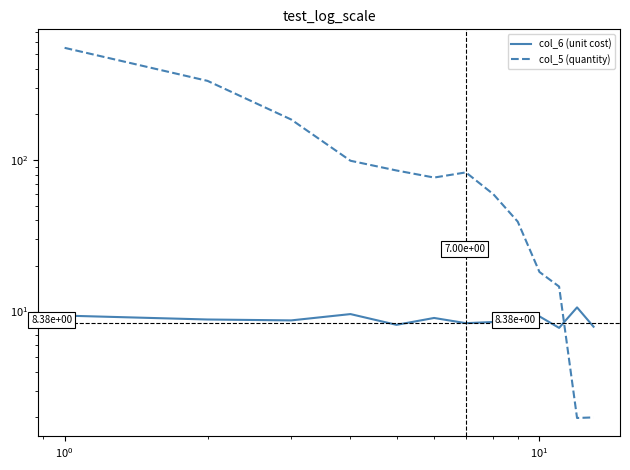

Which series has the largest total across all categories?

col_5 (quantity)